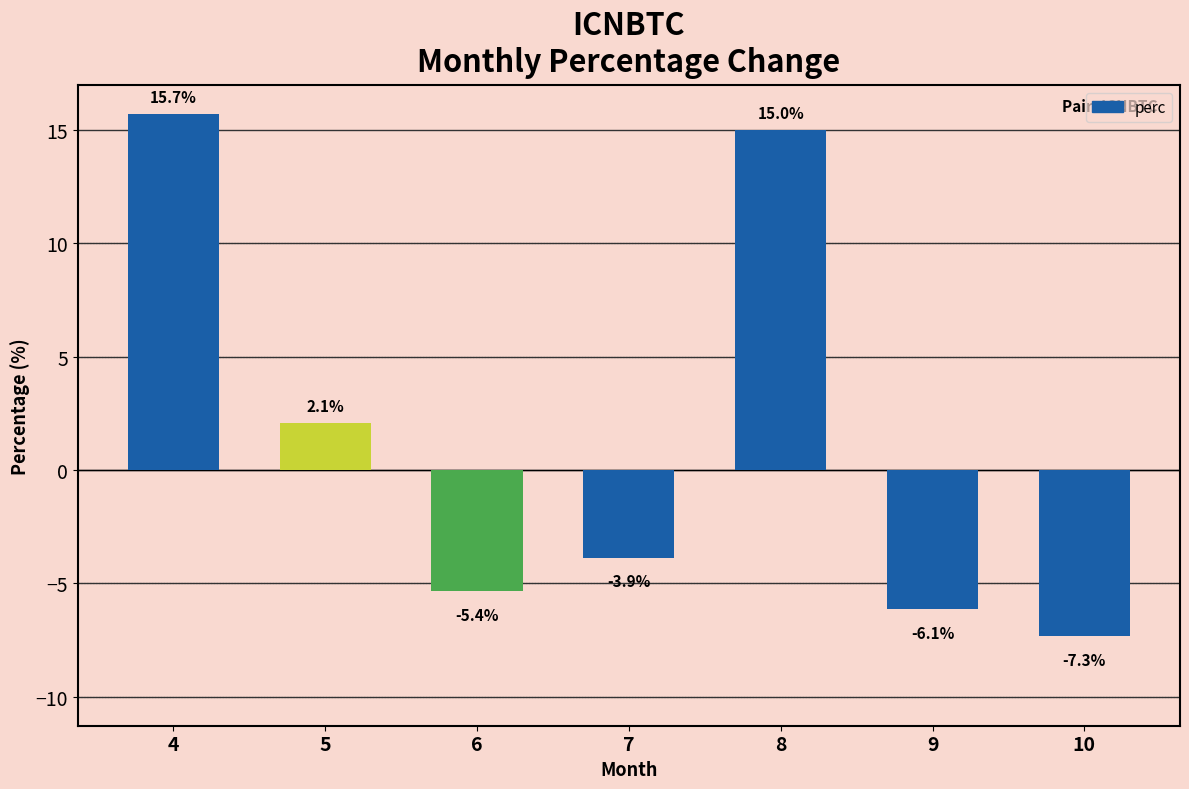

List the labels in order of value, largest first.

4, 8, 5, 7, 6, 9, 10